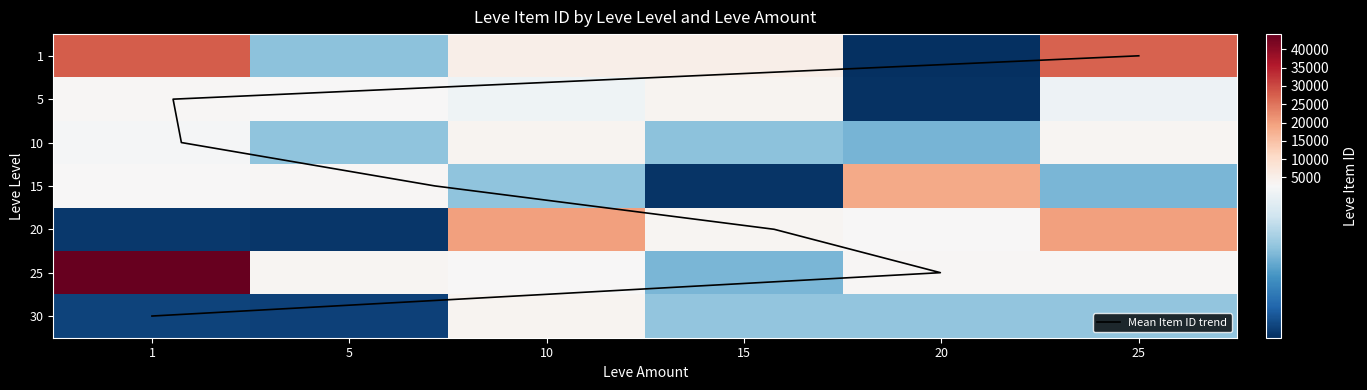

At which label does 15 reach its peak?

20